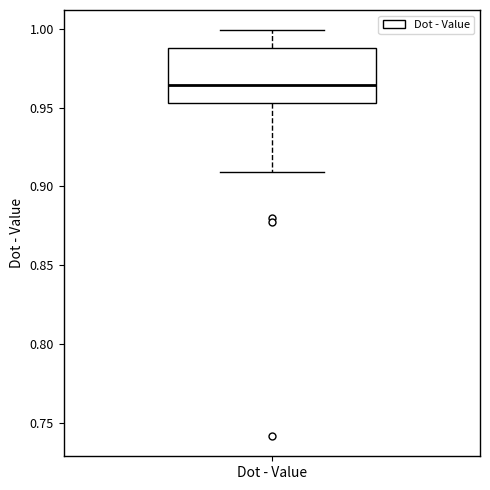

Transcribe this box plot: give where the median line is, the range the box spans, and where the two whiskers end, as read against the y-axis. The values are not printed on the chart, so give them approximately, as read against the axis.

median 0.965, box 0.955 to 0.990, whiskers 0.910 to 1.000